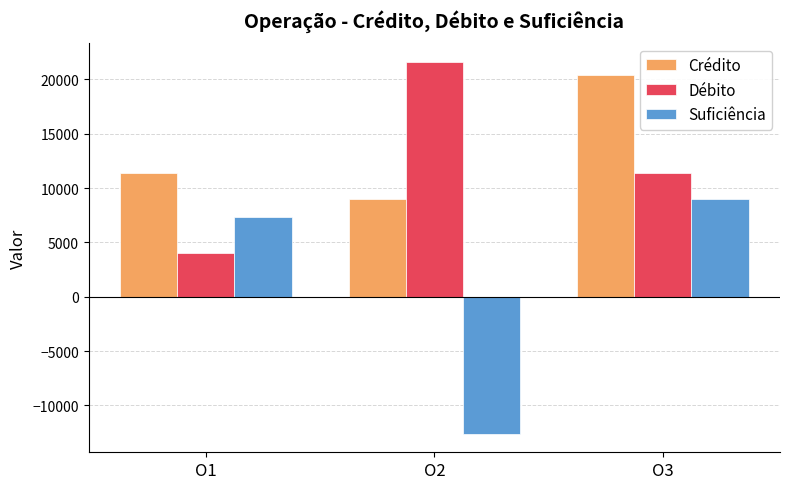

At which category is the sum across all series the highest?

O3